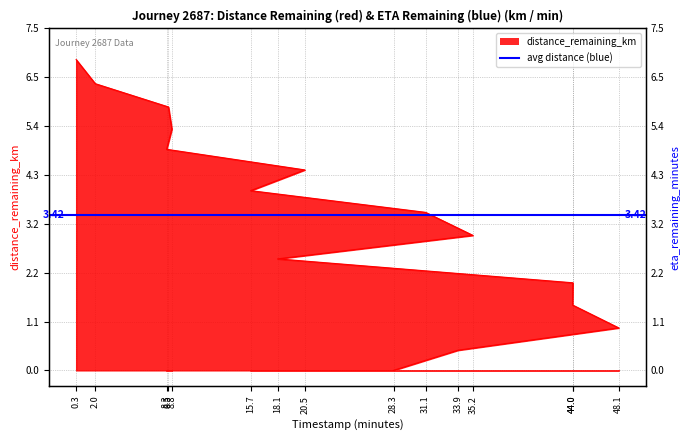

True or false: there are more than 1 points higher than both neighbors.

False